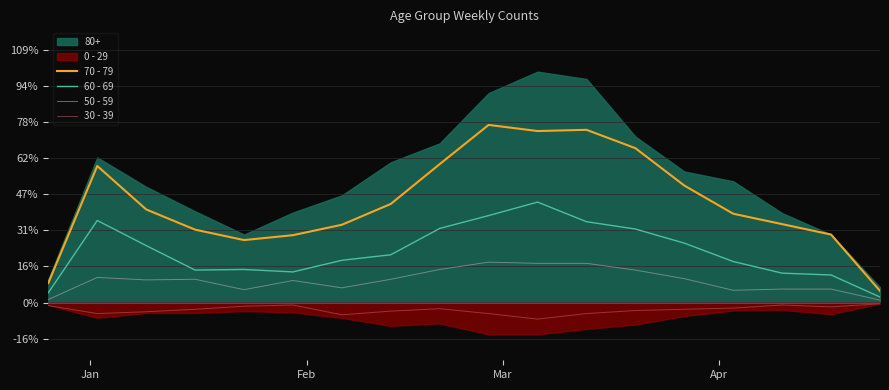

True or false: 50 - 59 and 60 - 69 intersect in this chart.

False